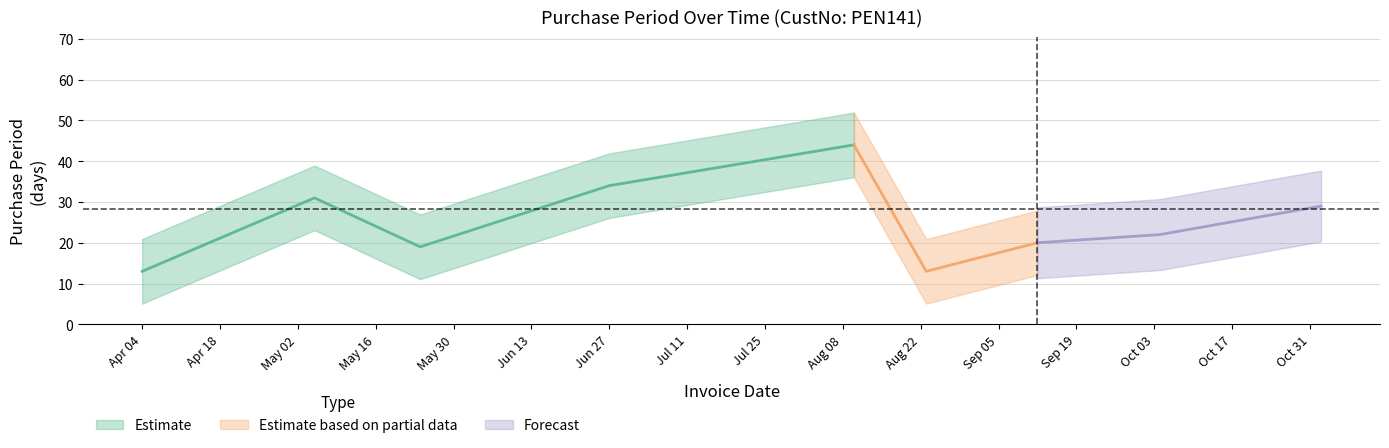

Is it true that the value at 2017-05-05 is 31?

True